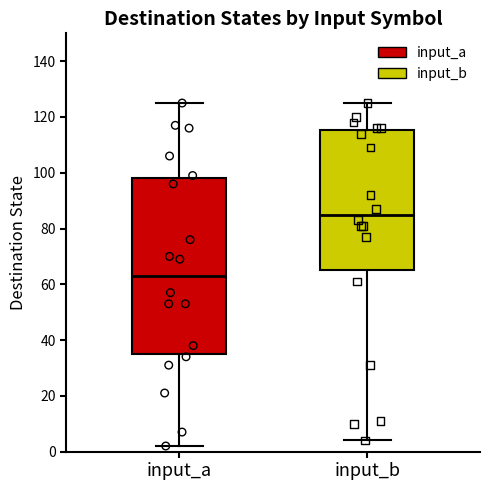

Reading left to right, read every box against the y-axis: the position of its median line, the range the box covers, and the ends of its whiskers. The values are not printed on the chart, so give them approximately, as read against the axis.

input_a: median 64, box 36 to 98, whiskers 2 to 126
input_b: median 86, box 66 to 116, whiskers 4 to 126